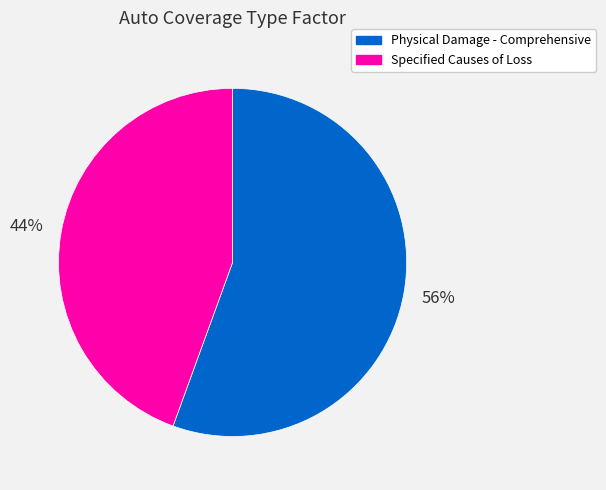

Is there a majority slice in this chart?

Yes